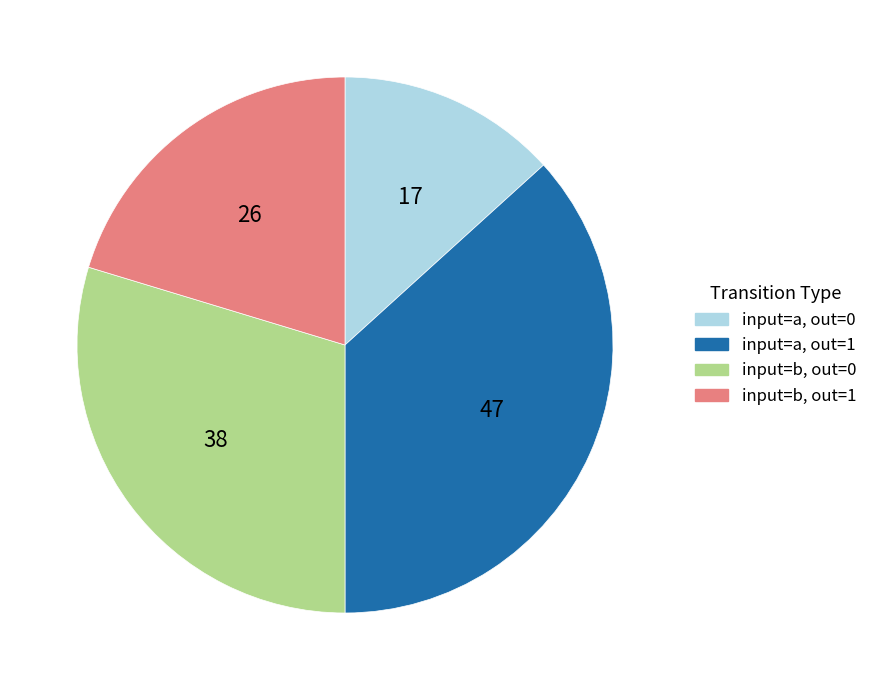

Which slice is the largest?

input=a, out=1